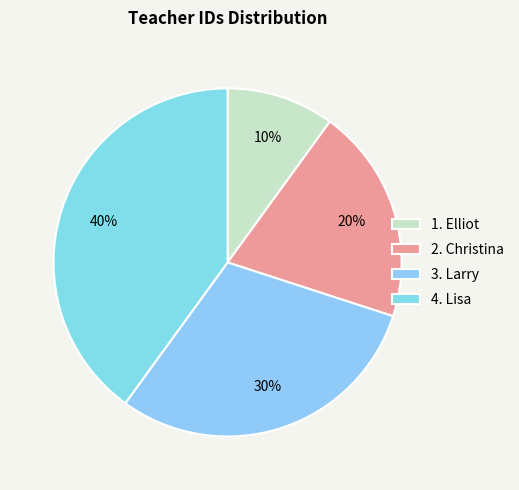

How many segments does this pie chart have?

4